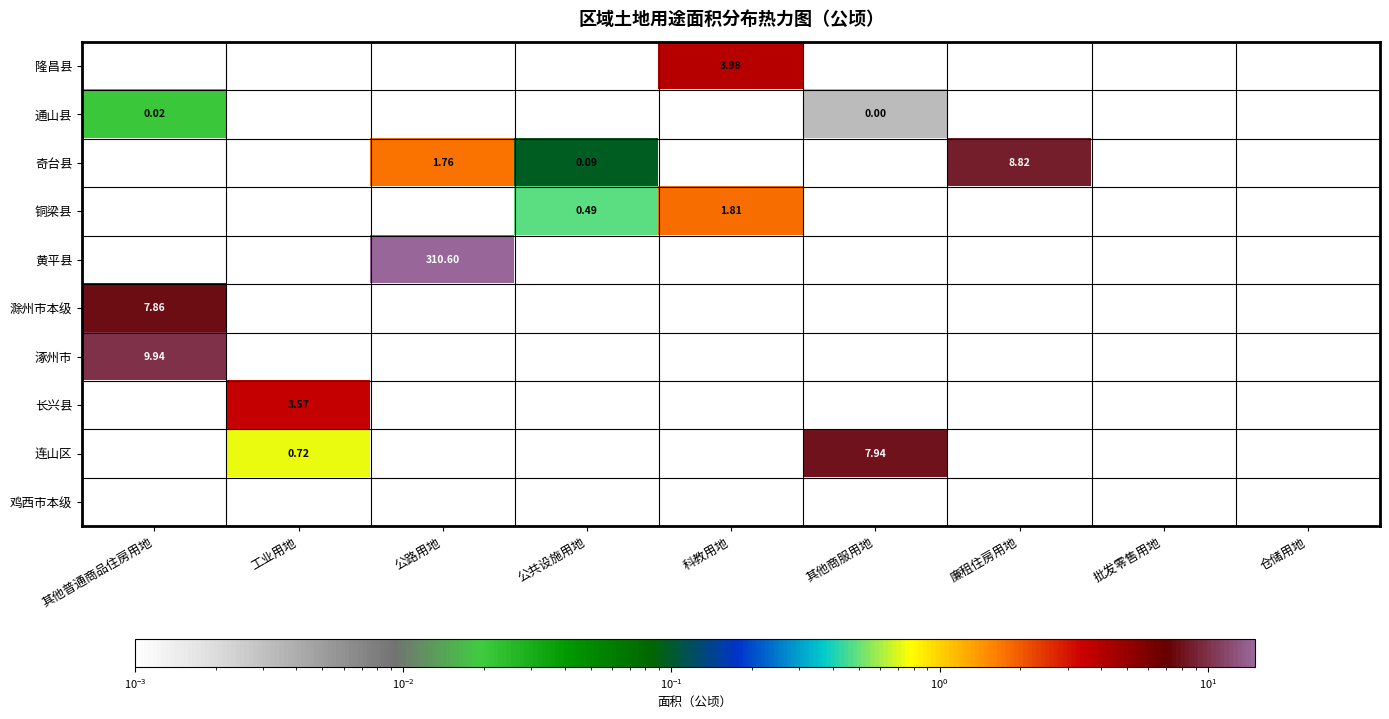

Is the value of 长兴县 at 科教用地 greater than the value of 铜梁县 at 批发零售用地?

No